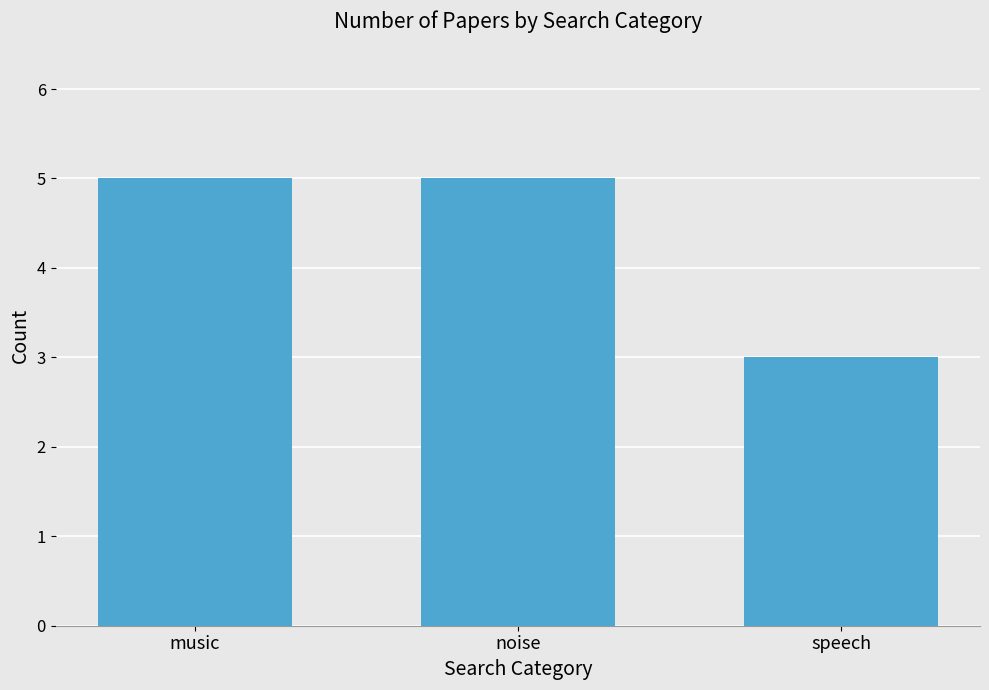

True or false: the data shows 5 at noise.

True